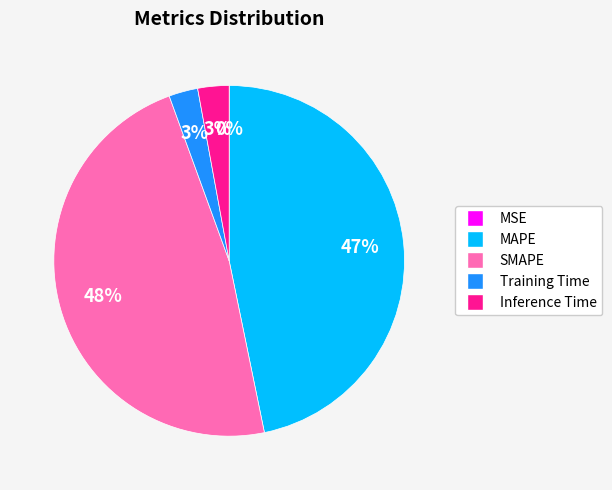

To the nearest percent, what is the average slice percentage?

20%